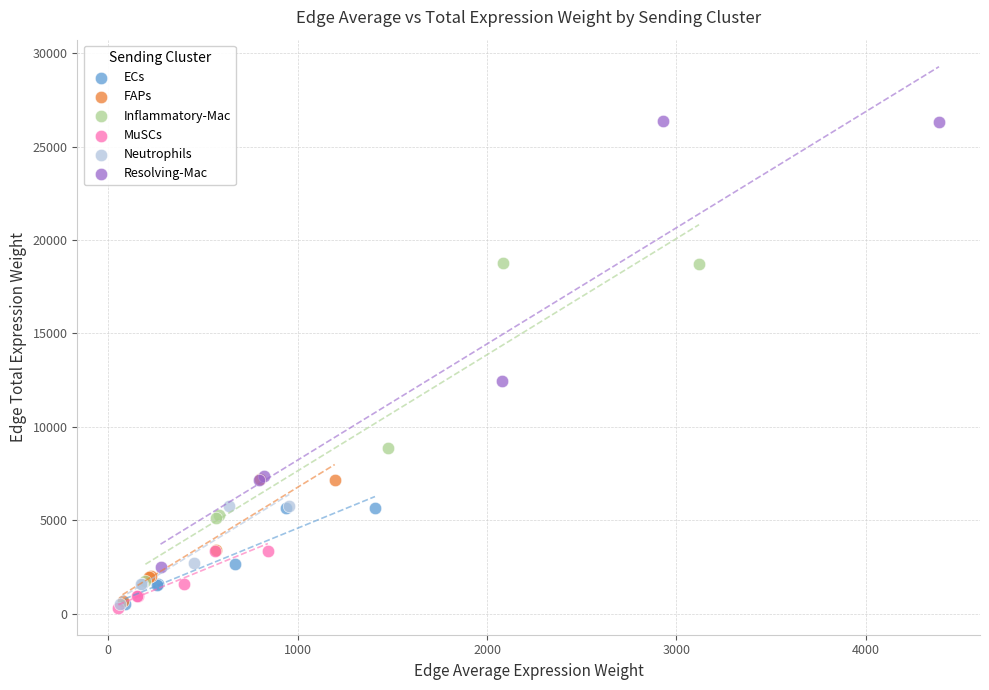

What are all the series names shown in the legend?

ECs, FAPs, Inflammatory-Mac, MuSCs, Neutrophils, Resolving-Mac